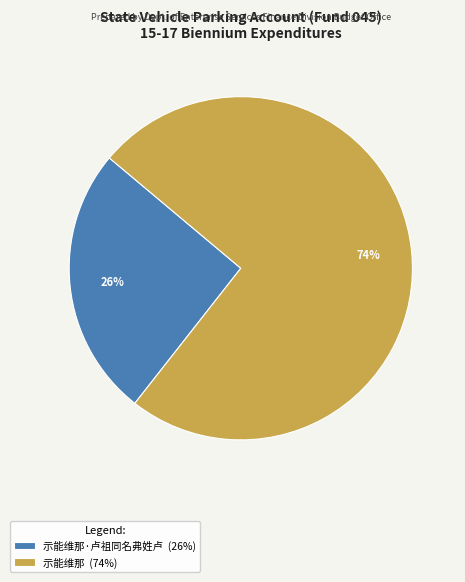

To the nearest percent, what is the average slice percentage?

50%